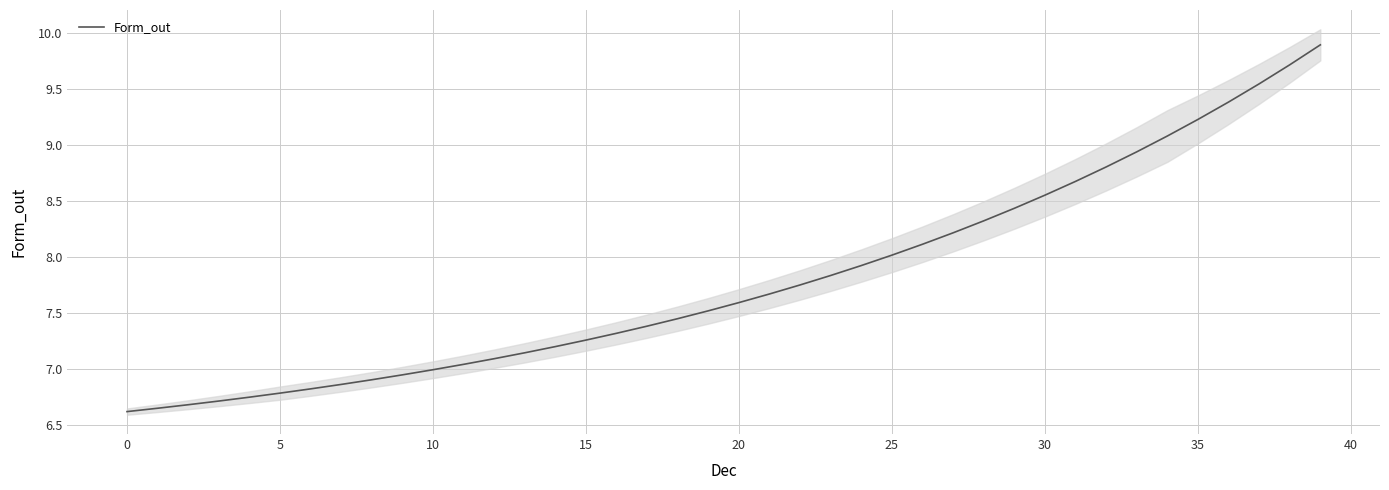

What is the difference between the second highest and minimum values?

3.1